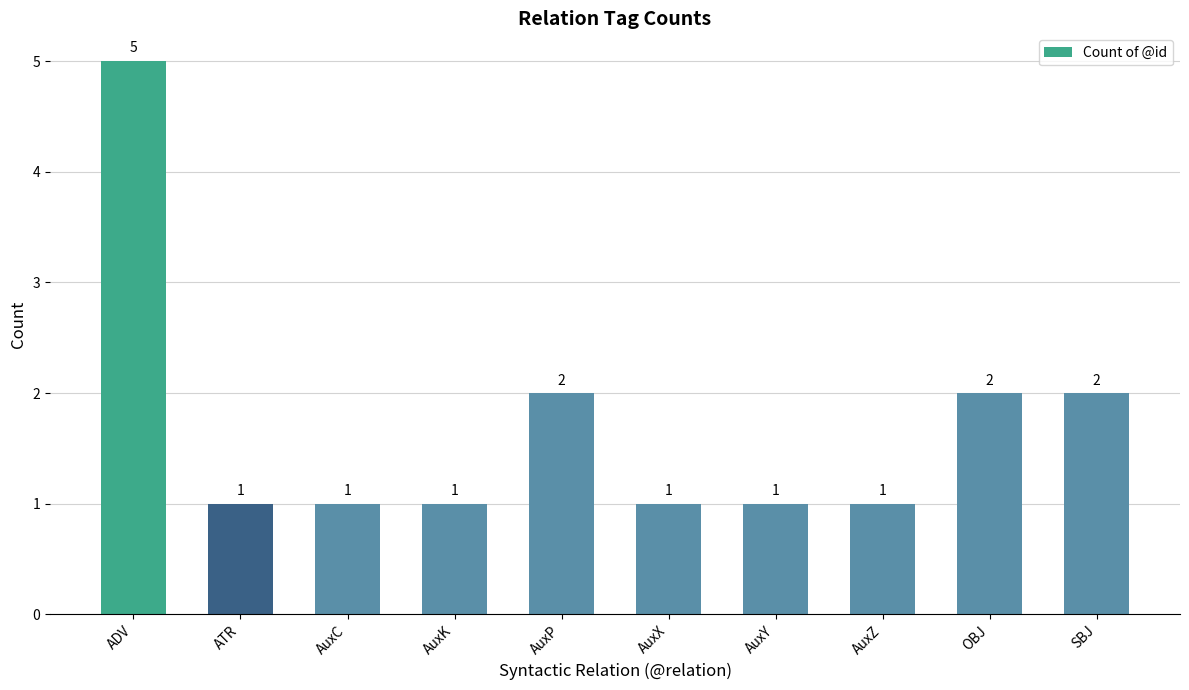

What is the label of the 7th bar from the right?

AuxK